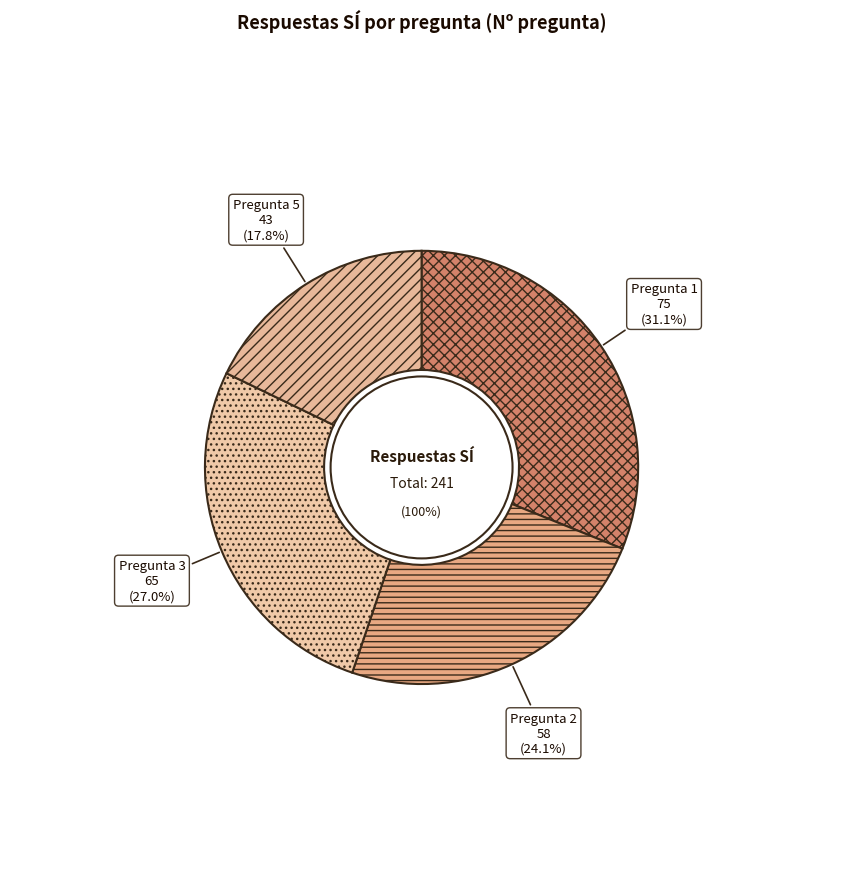

Count the number of slices in the pie.

4